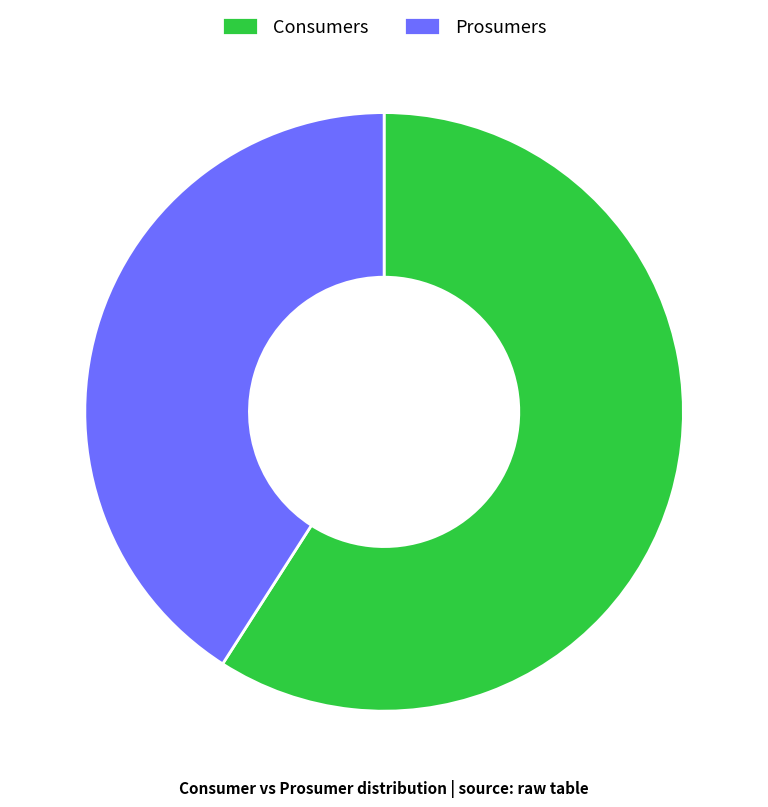

Approximately how many times larger is the value at Prosumers compared to Consumers?

0.7